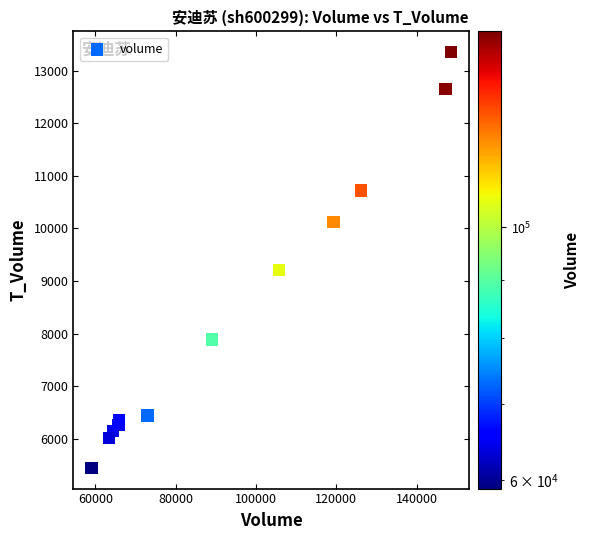

What is the average X value?

93956